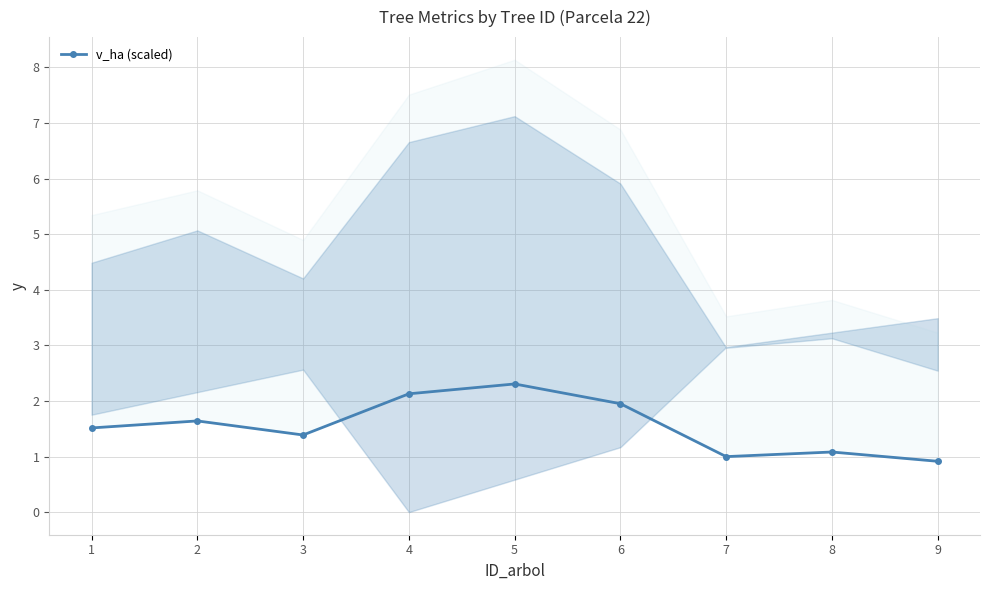

Is this an area chart (filled region under the line)?

No